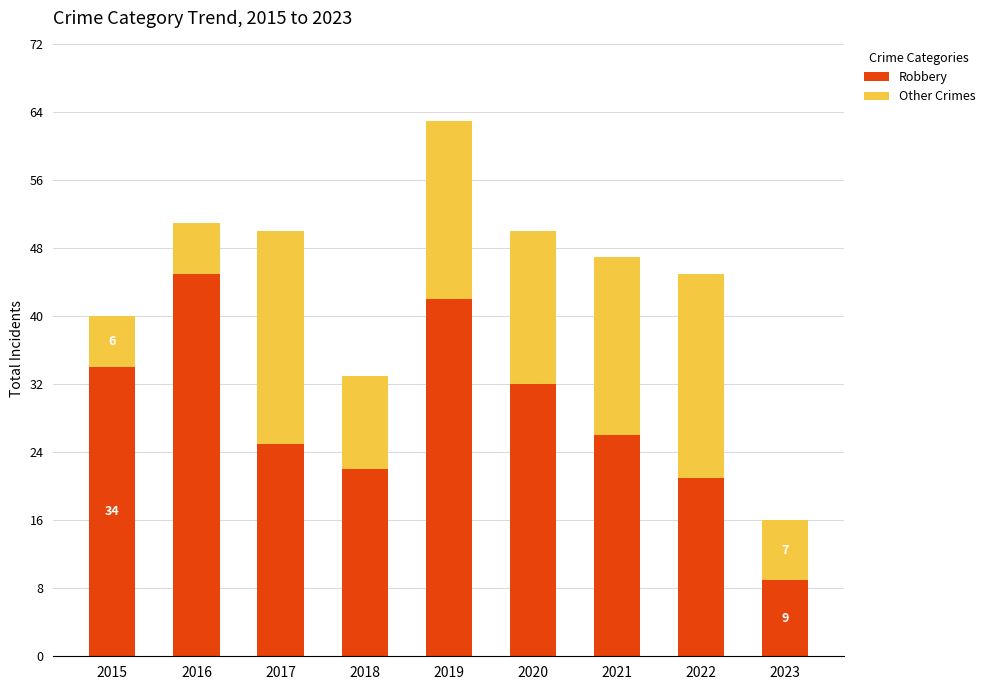

At which label does Robbery reach its minimum?

2023